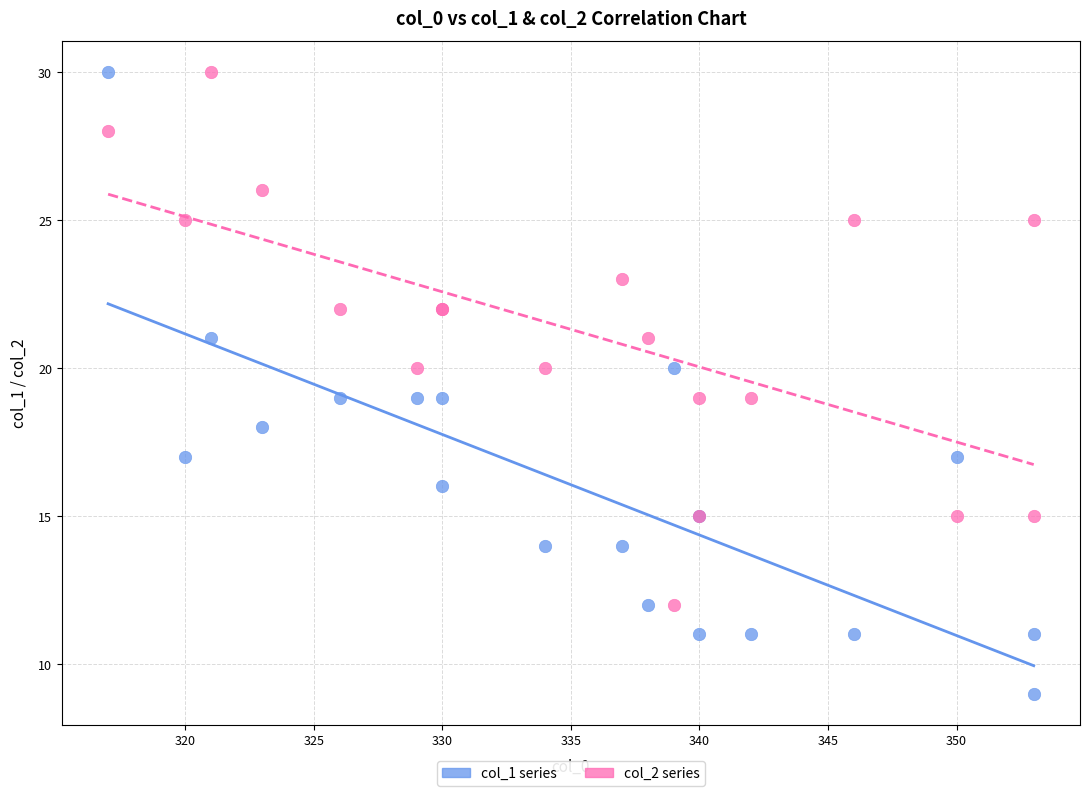

What are all the series names shown in the legend?

col_1 series, col_2 series